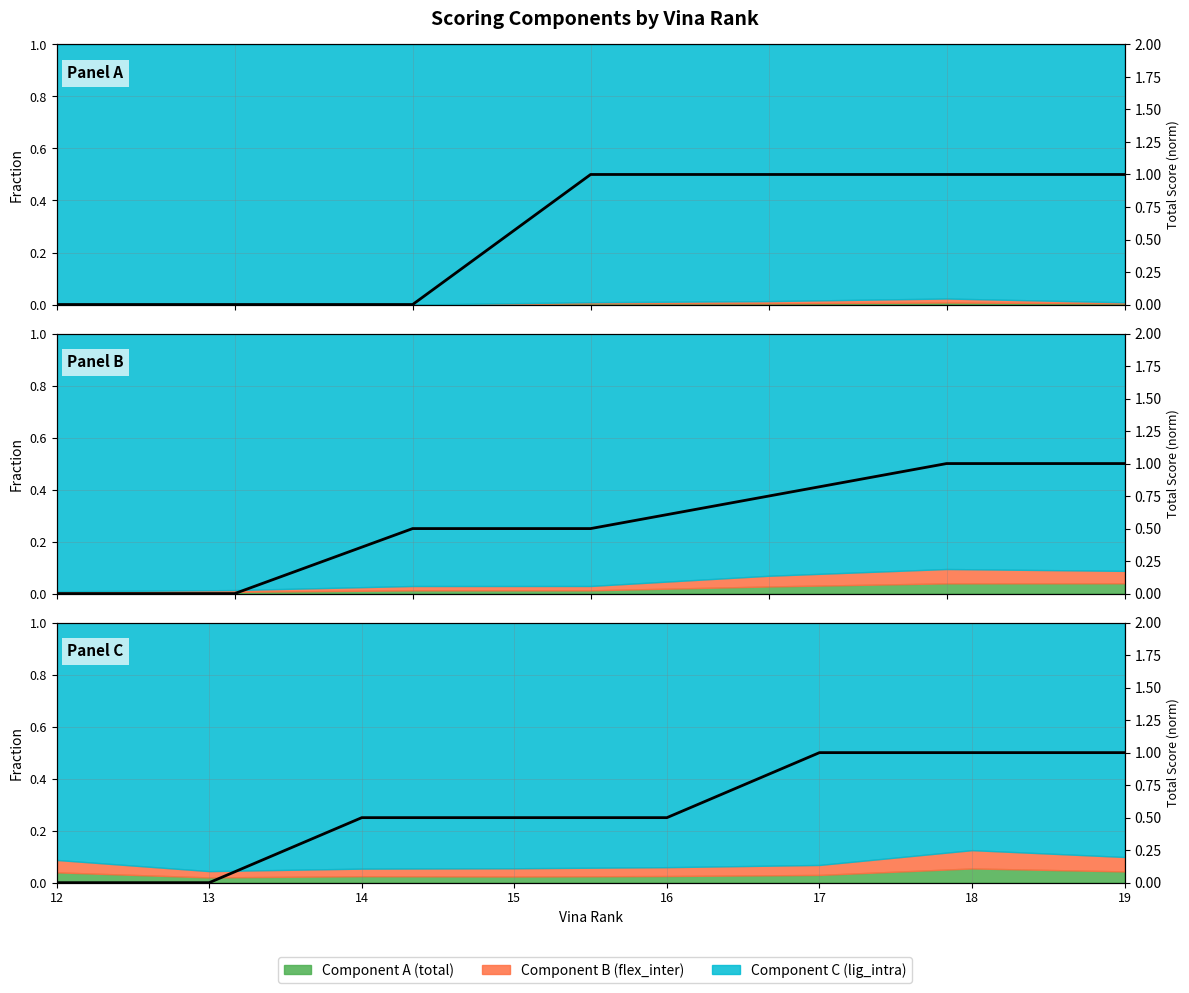

What is the sum of the values at 18 and 19?

2.0